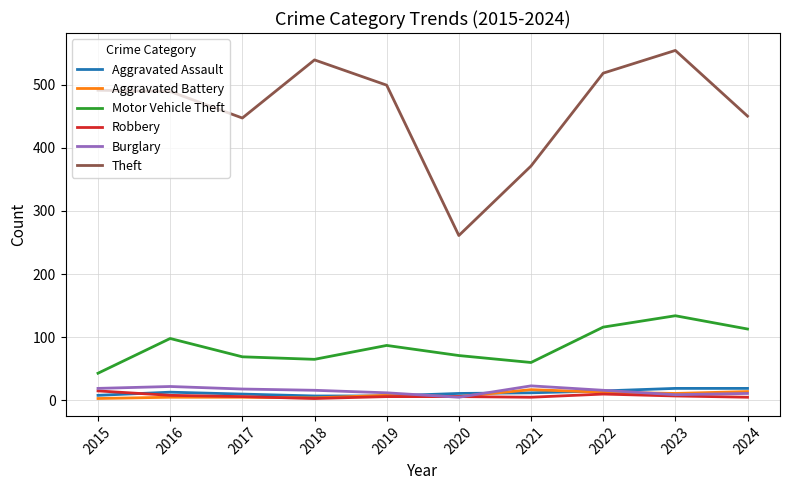

True or false: Theft and Aggravated Battery cross at least once.

False